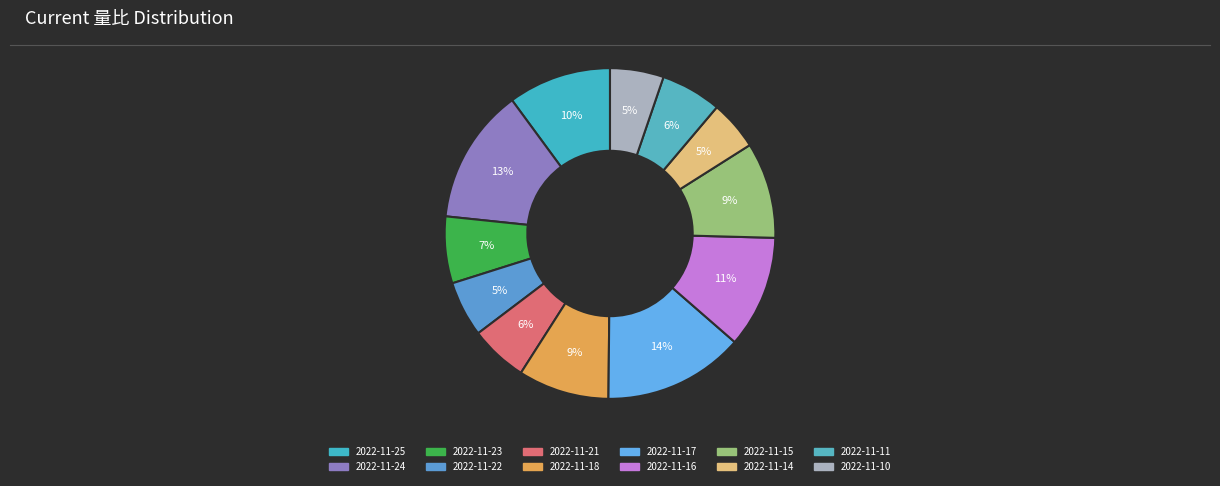

To the nearest percent, what portion does 2022-11-23 represent?

7%